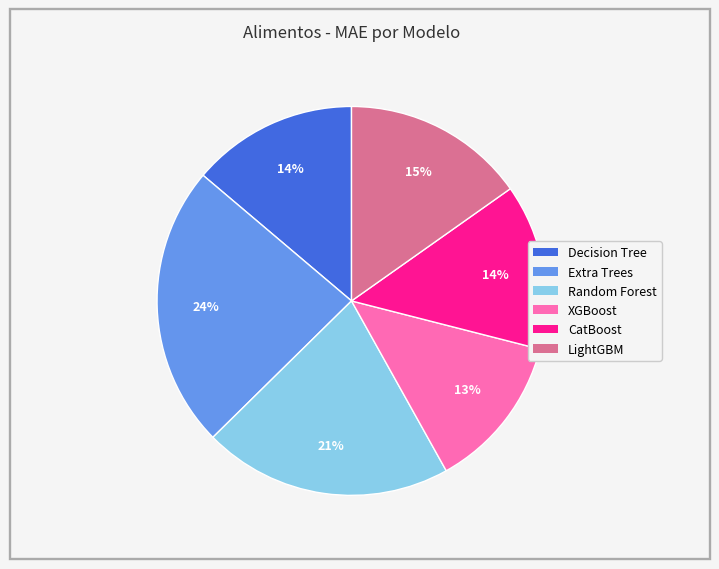

How many slices are in this pie chart?

6